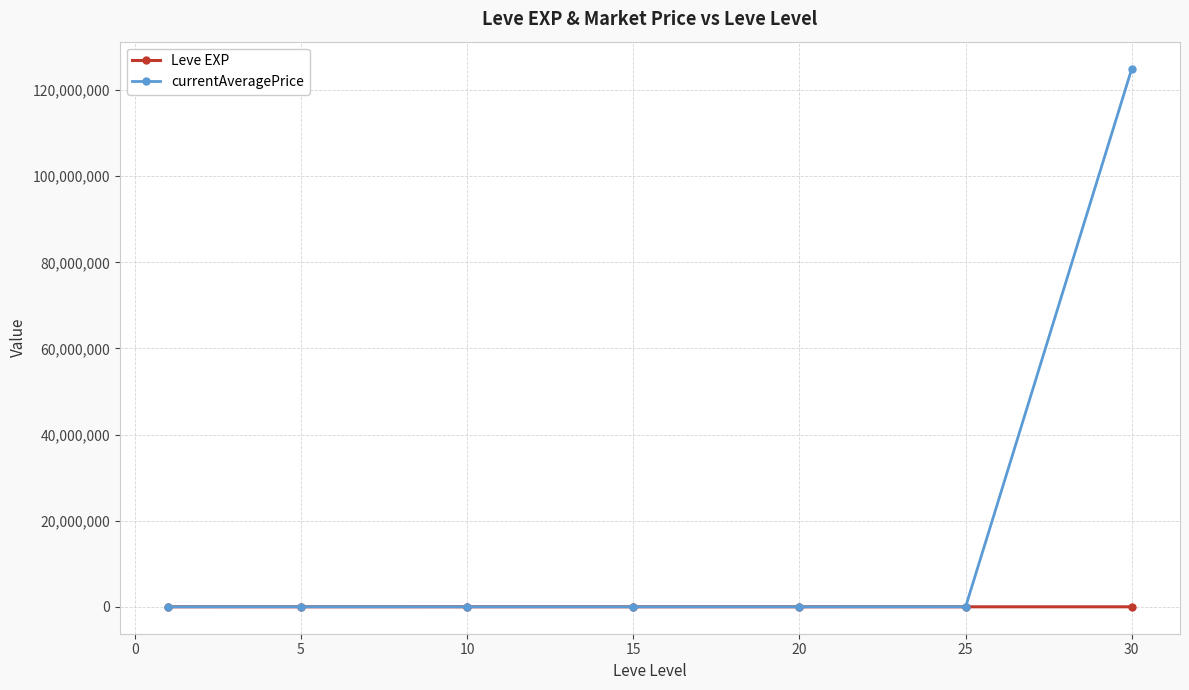

What is the highest value of the Leve EXP series?

653.3